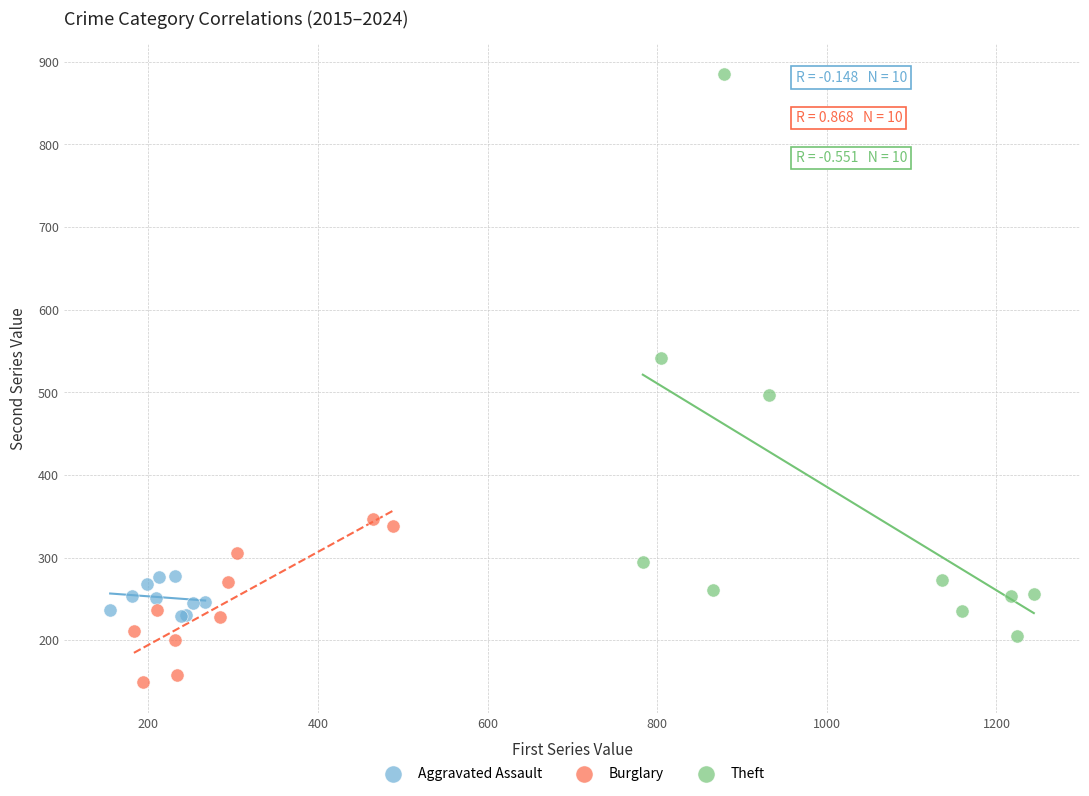

What are all the series names shown in the legend?

Aggravated Assault, Burglary, Theft